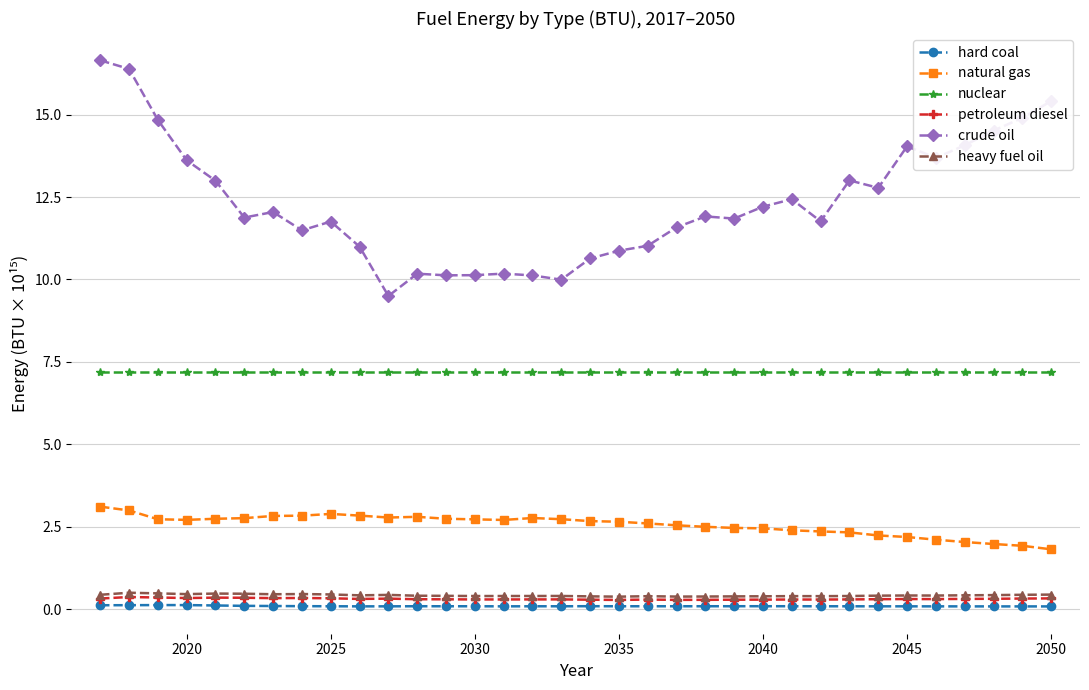

True or false: petroleum diesel and natural gas intersect in this chart.

False